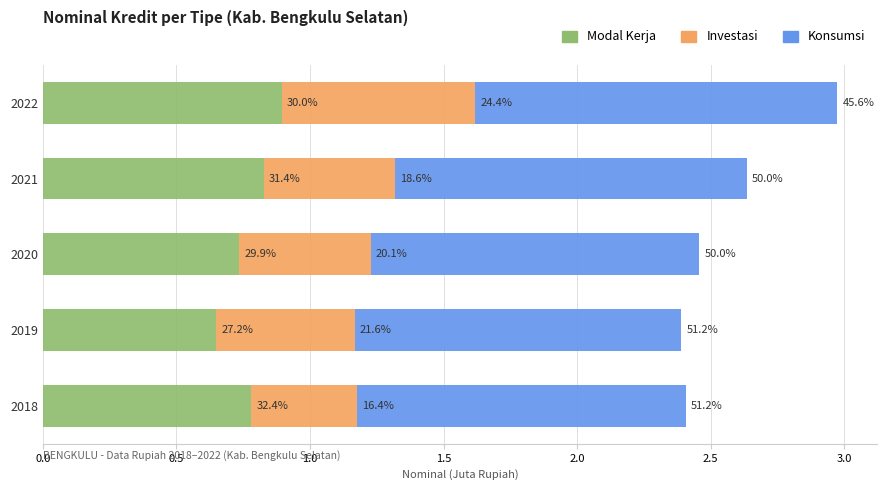

What are all the series names shown in the legend?

Modal Kerja, Investasi, Konsumsi